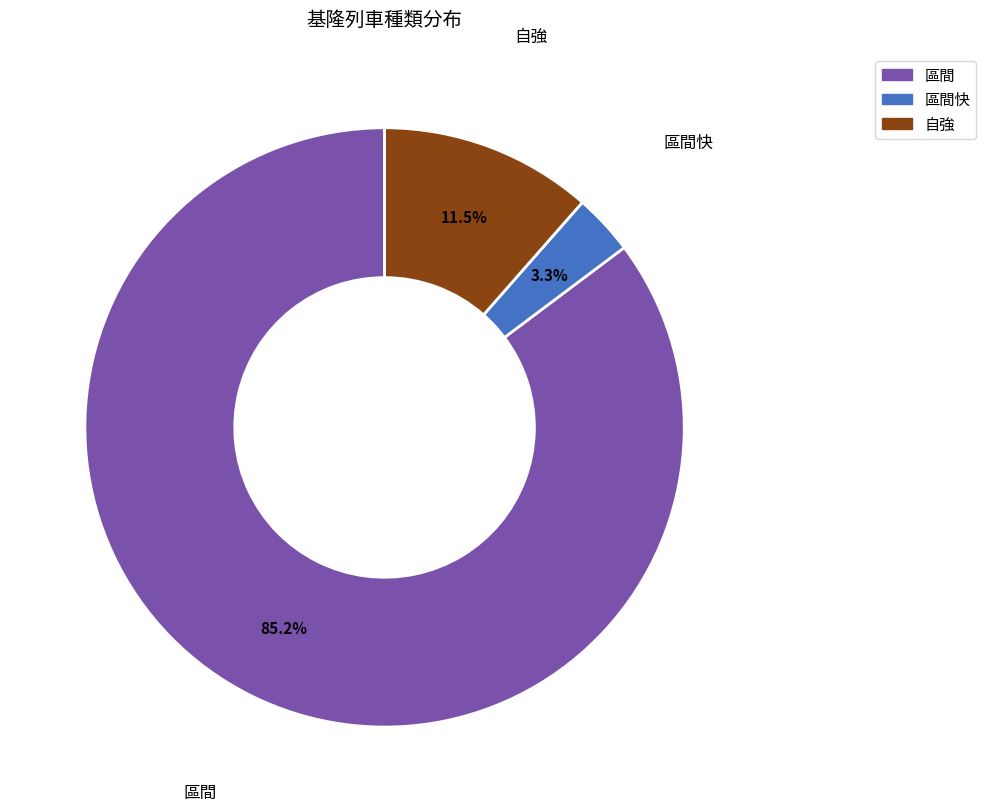

To the nearest percent, what is the average slice percentage?

33%